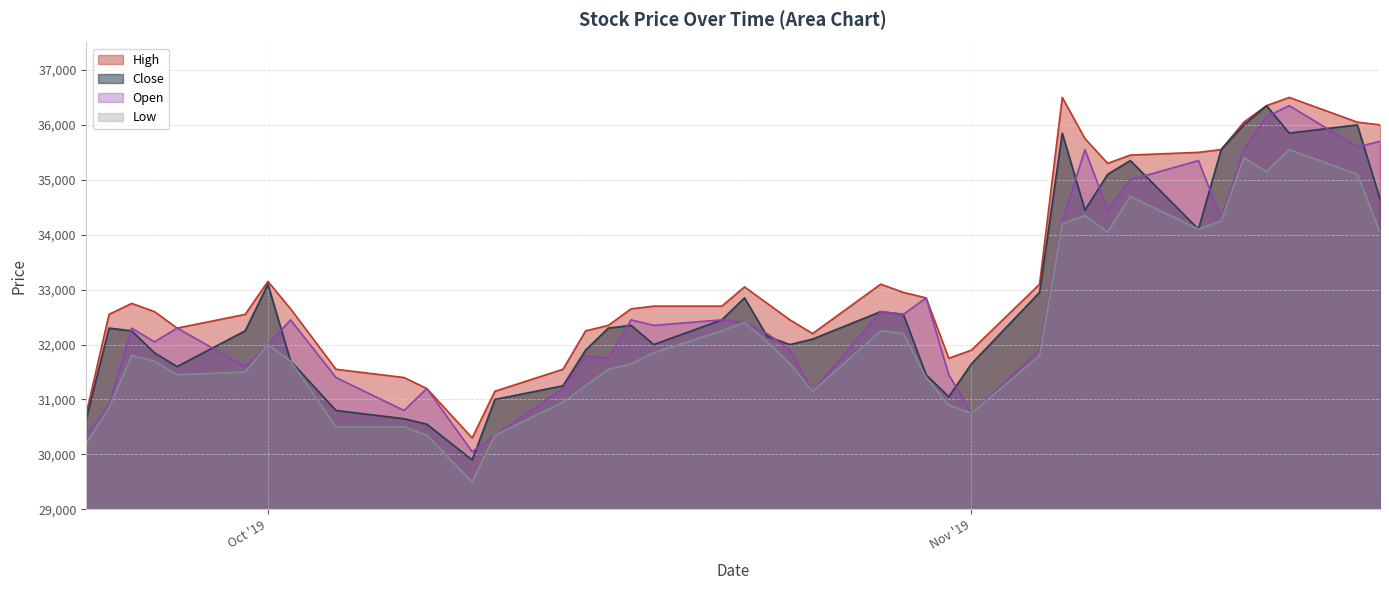

How many lines are shown in the chart?

4